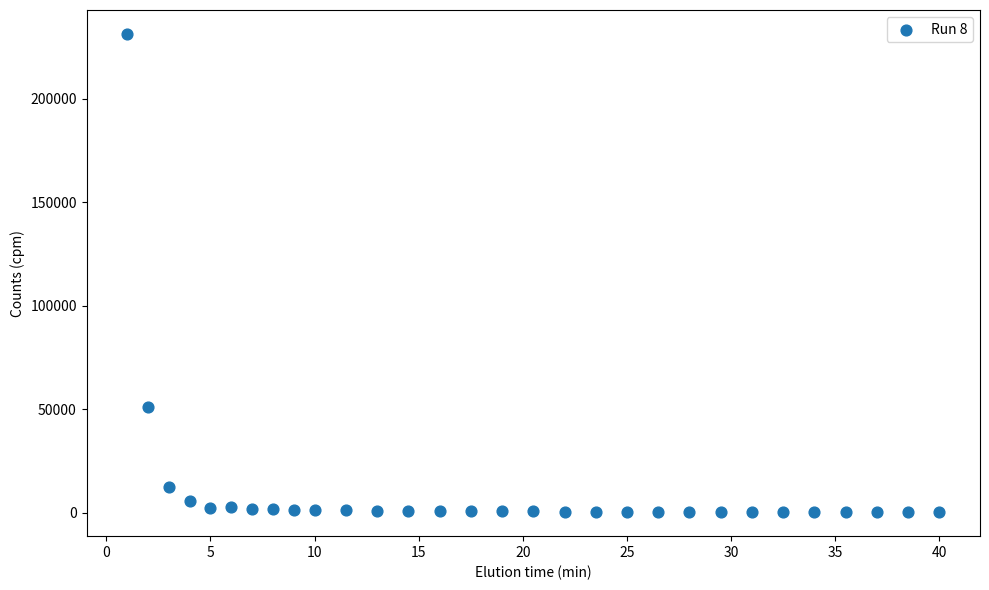

What Y value in the scatter plot is closest to 115726?

51320.4